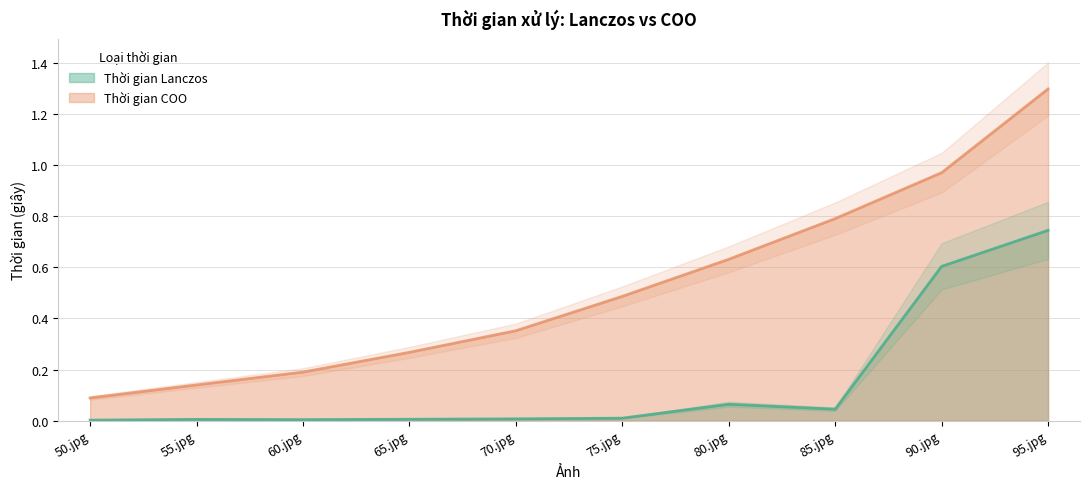

True or false: Thời gian Lanczos has more than 2 interior local peaks.

False